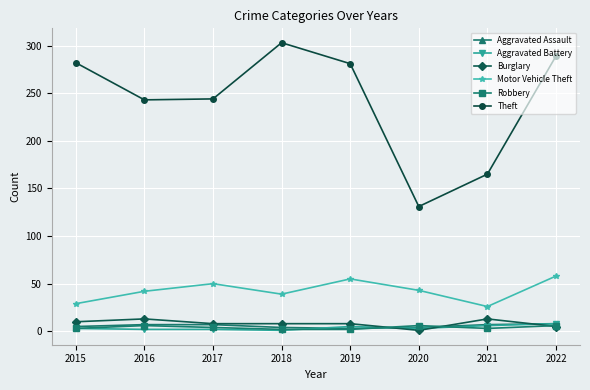

True or false: Motor Vehicle Theft has a value of 103 at 2022.

False